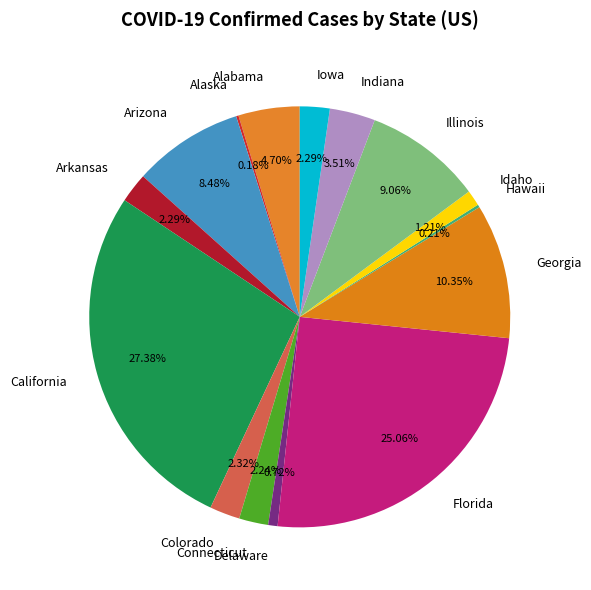

The Georgia slice represents 10% of the pie. True or false?

True